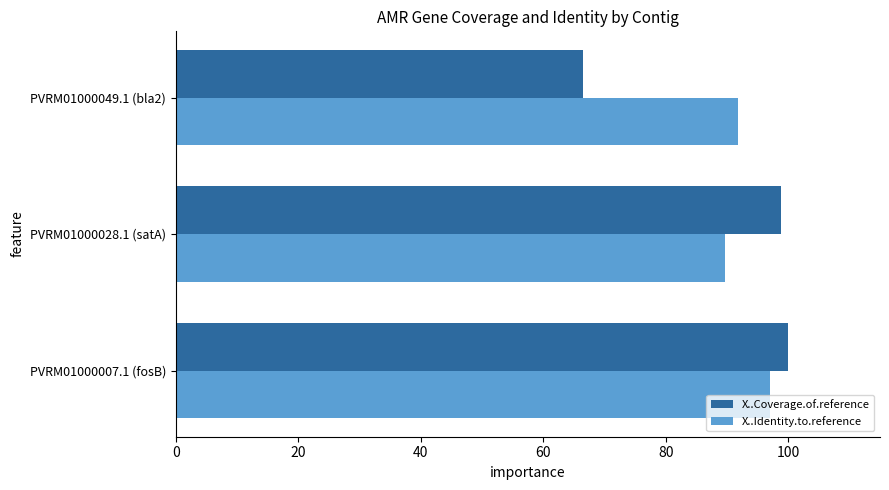

What is the average value of the X..Coverage.of.reference series?

88.5